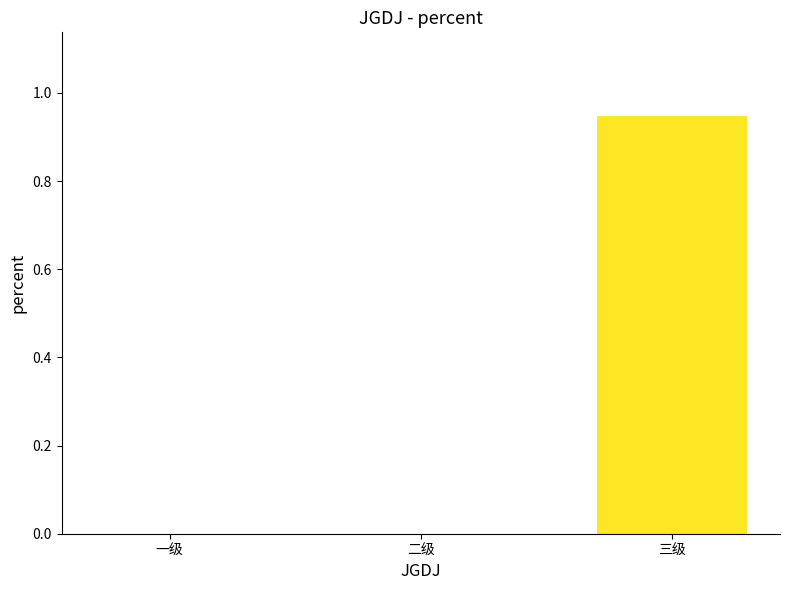

The chart shows a value of -0.5 at 一级. True or false?

False